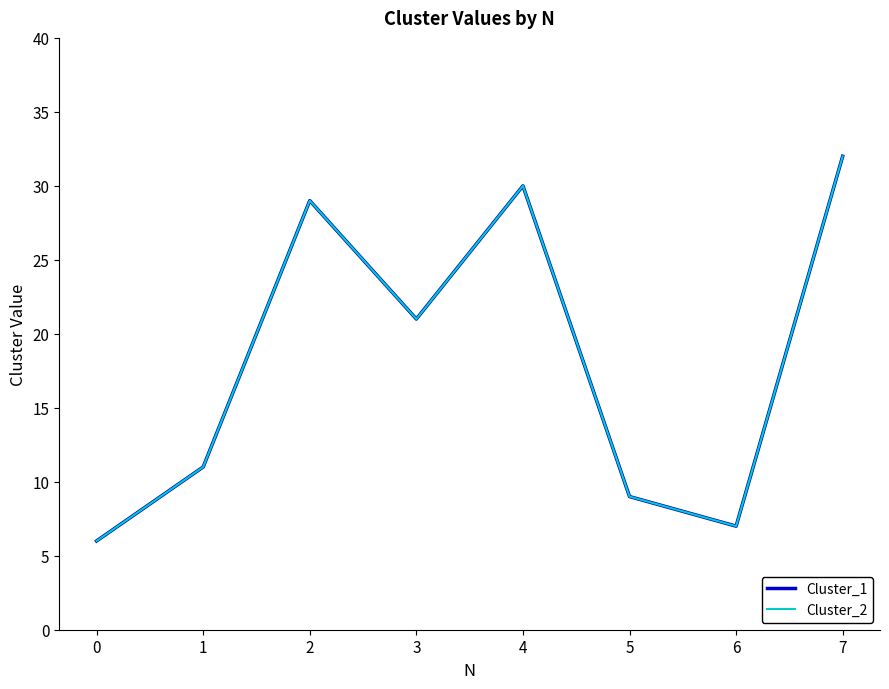

The Cluster_1 series shows 21 at 3. True or false?

True